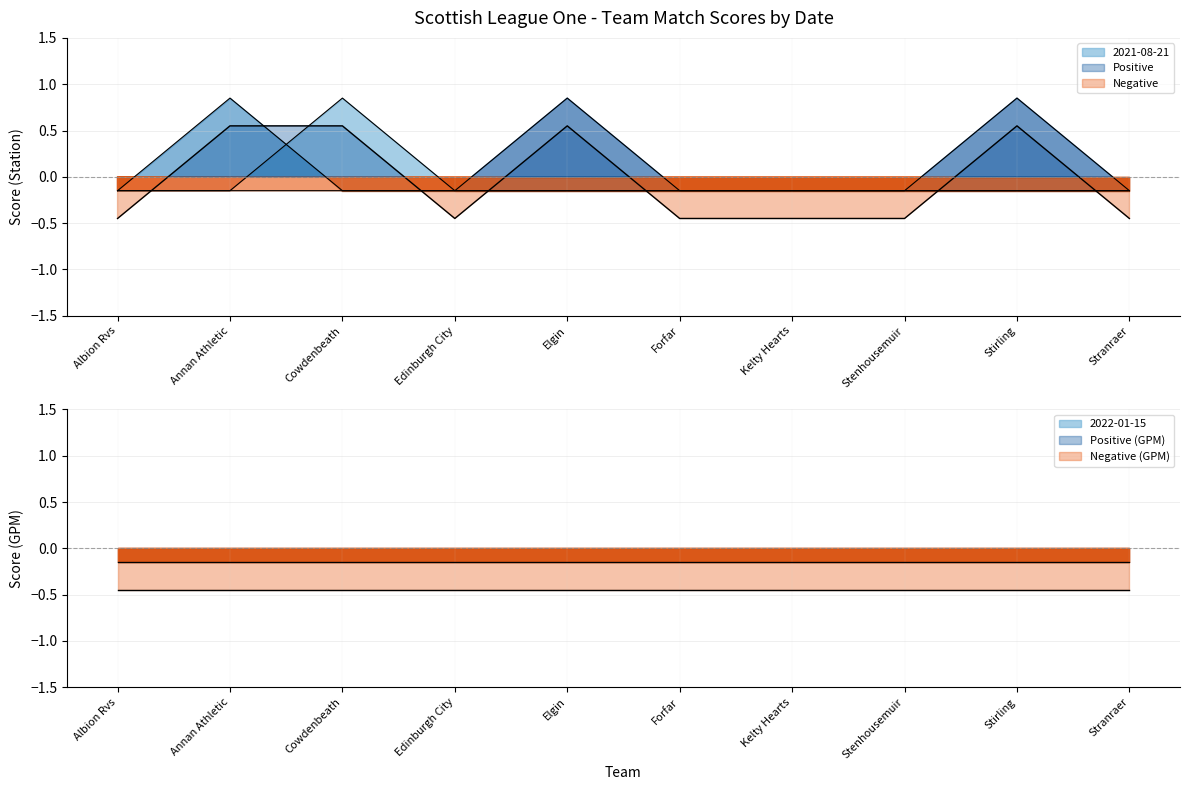

Between Forfar and Edinburgh City, which is larger?

Forfar